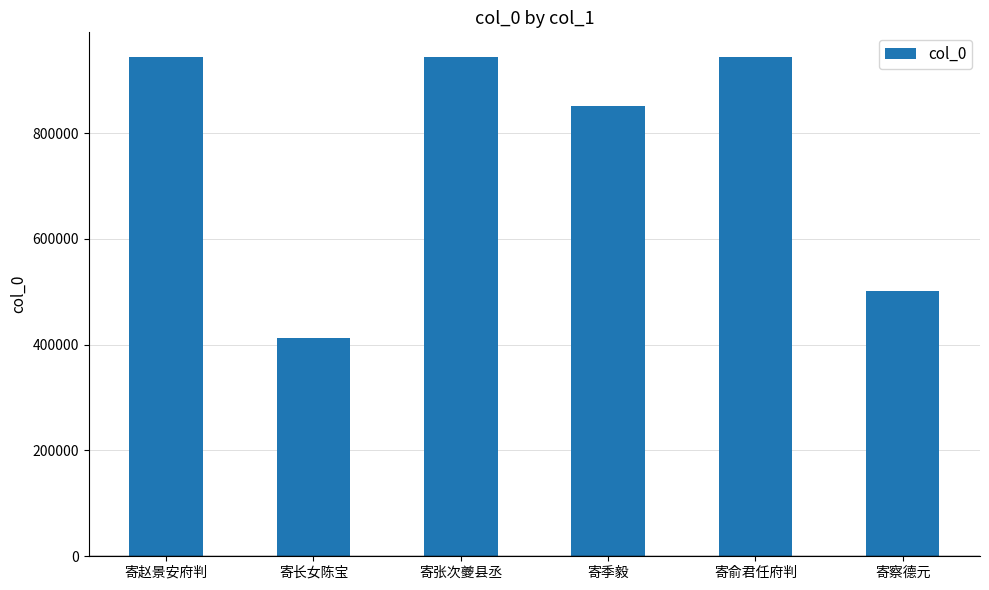

What is the change in value from 寄长女陈宝 to 寄季毅?

+438342